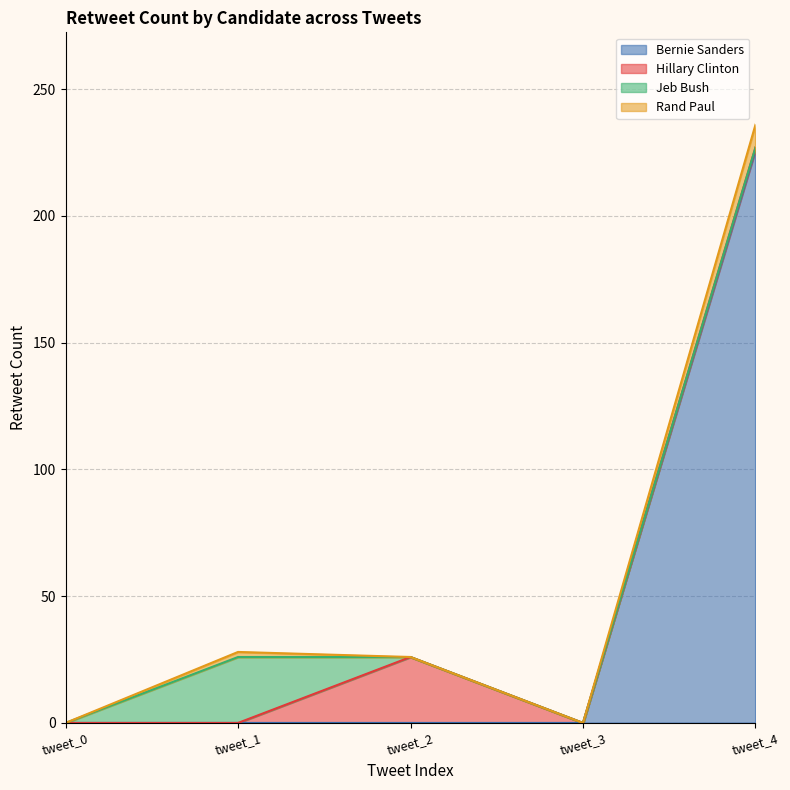

At which category is the sum across all series the highest?

tweet_4